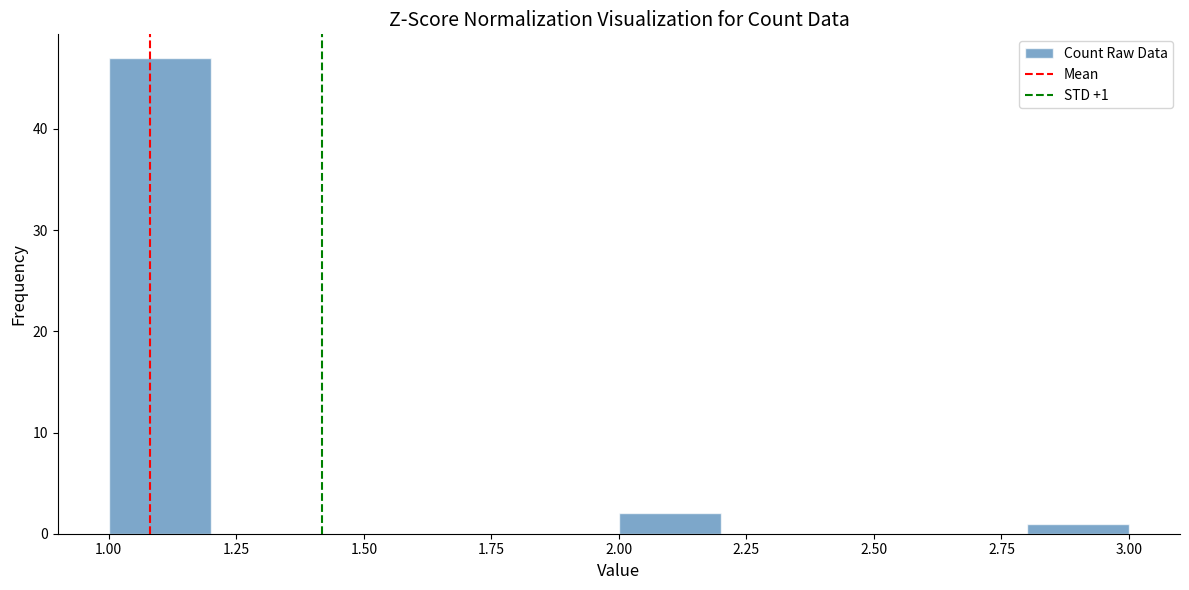

Over which range of the x-axis is the bar tallest?

1.0 to 1.2